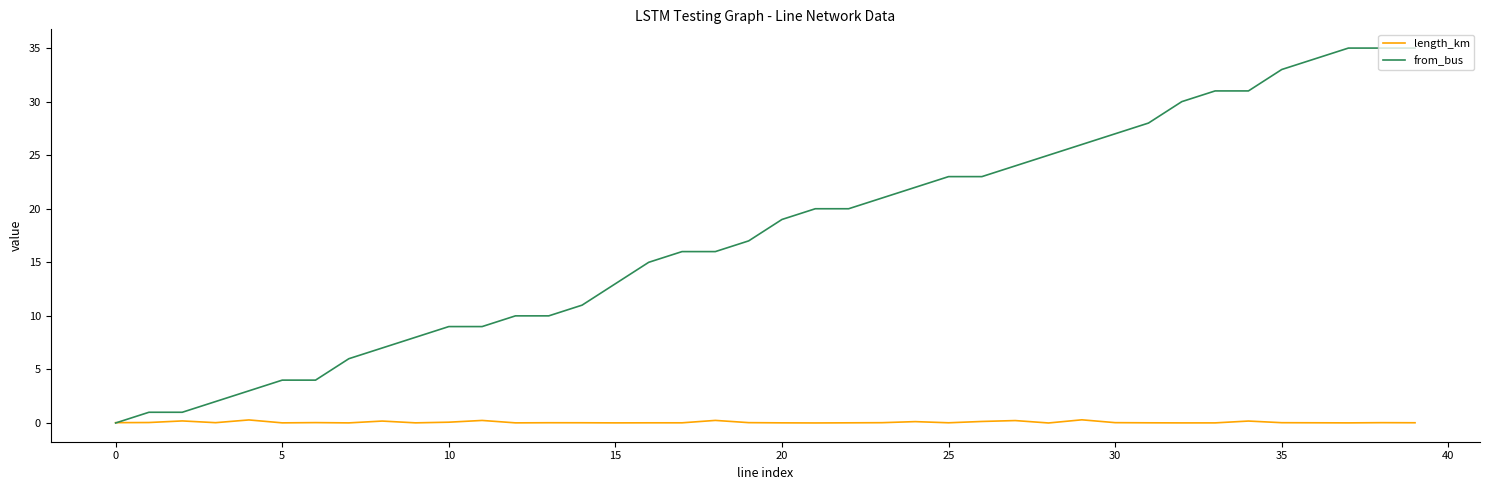

What is the greatest value displayed?

35.0